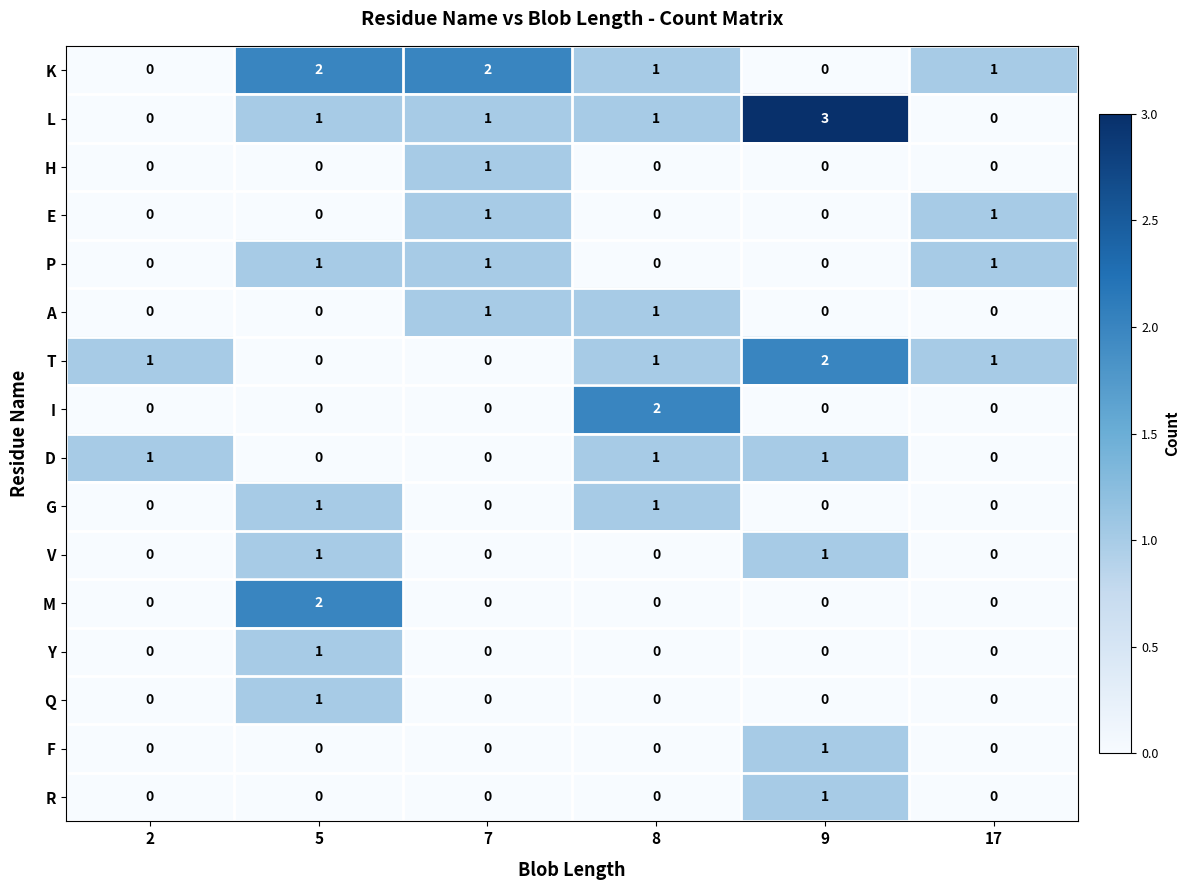

How many data points does each series have?

6